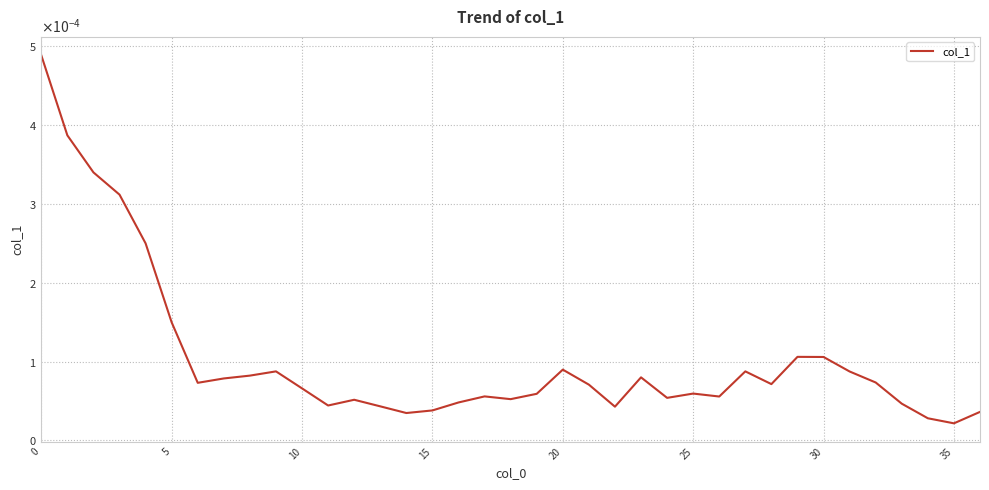

How many interior local peaks (higher than both neighbors) does the data have?

8